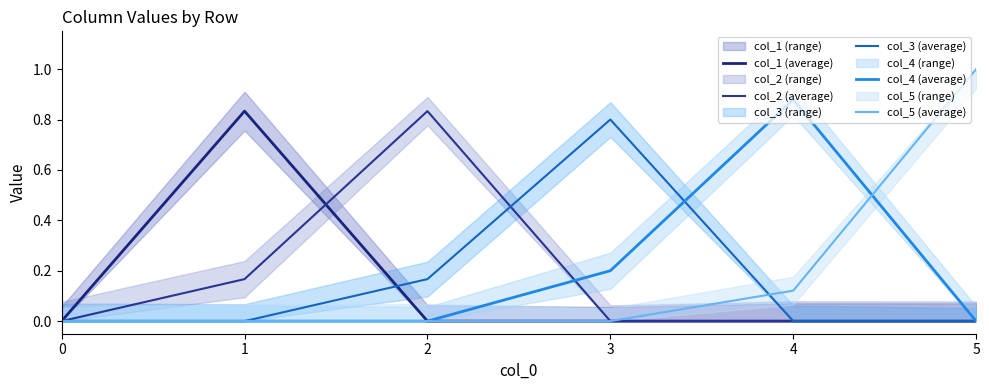

At 4, list the series in order from smallest to largest.

col_1 (average), col_2 (average), col_3 (average), col_5 (average), col_4 (average)